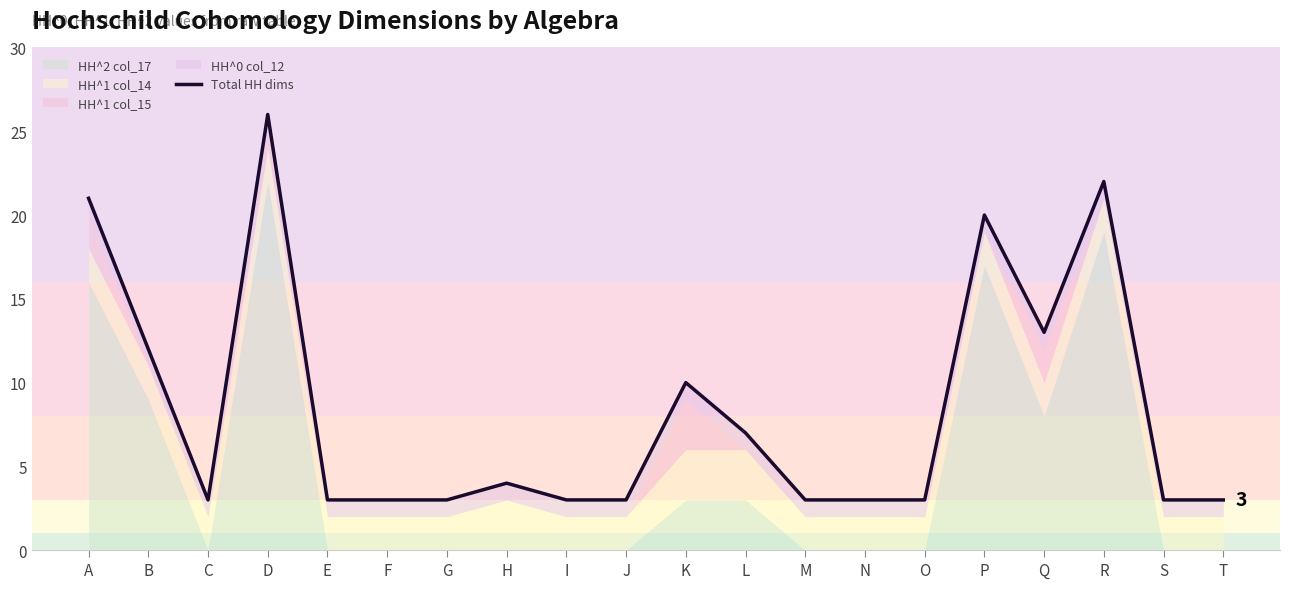

Reading right to left, extract all data points from this chart.

3	3	22	13	20	3	3	3	7	10	3	3	4	3	3	3	26	3	12	21